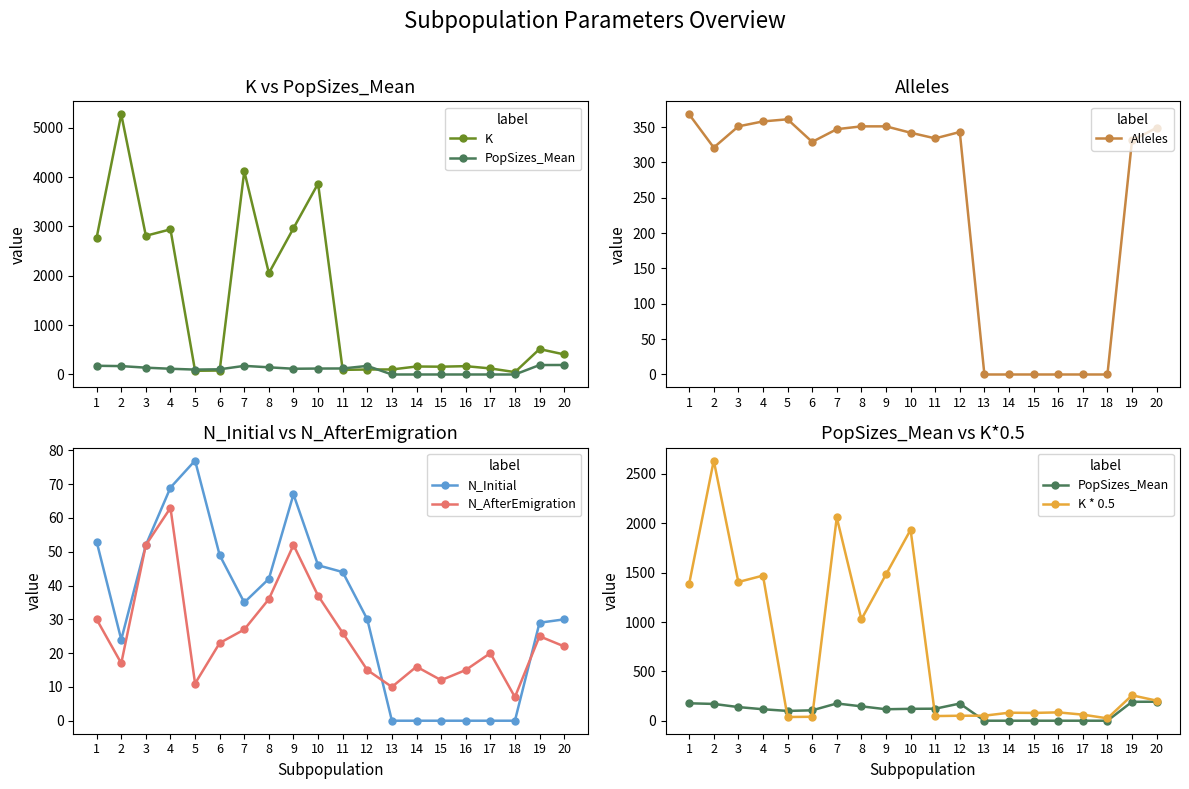

The N_AfterEmigration series shows 30.3 at 17. True or false?

False